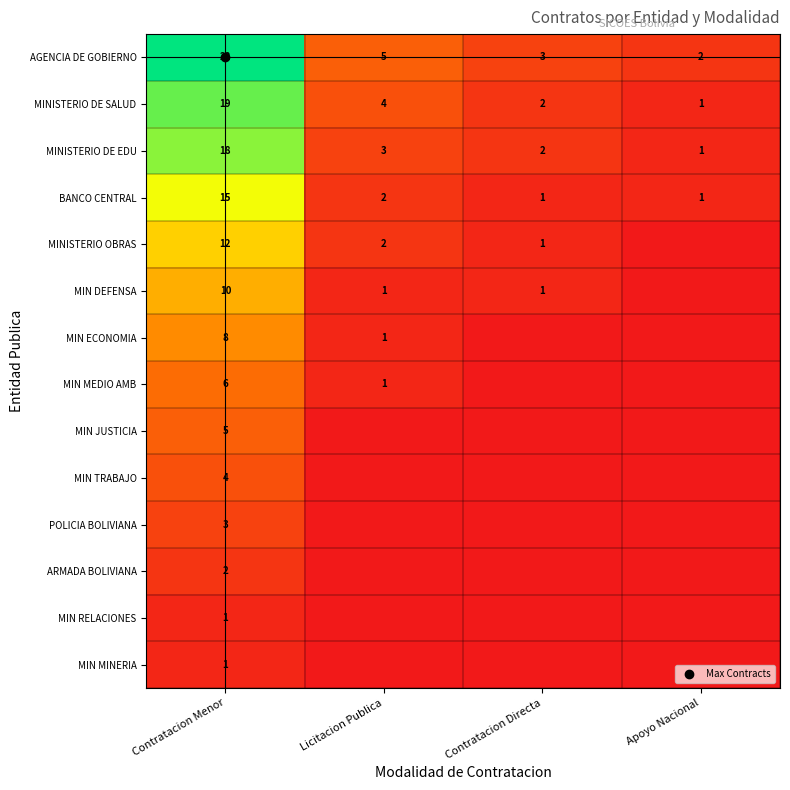

What value does the MIN MEDIO AMB series have at Contratacion Menor?

6